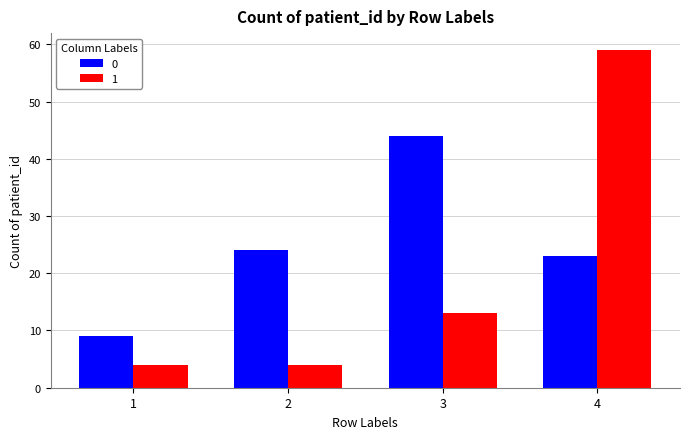

Is it true that 1 equals 22 at 4?

False